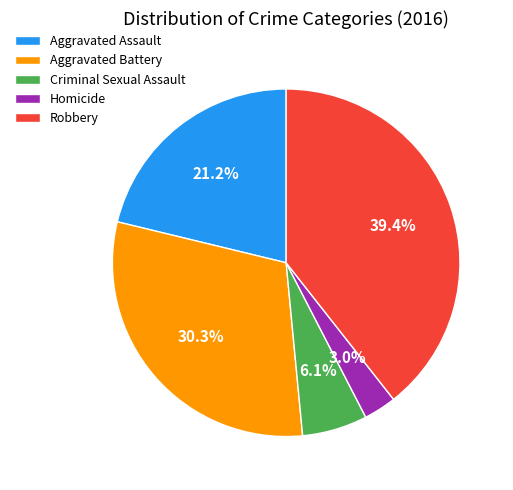

Rank the categories by value from lowest to highest.

Homicide, Criminal Sexual Assault, Aggravated Assault, Aggravated Battery, Robbery